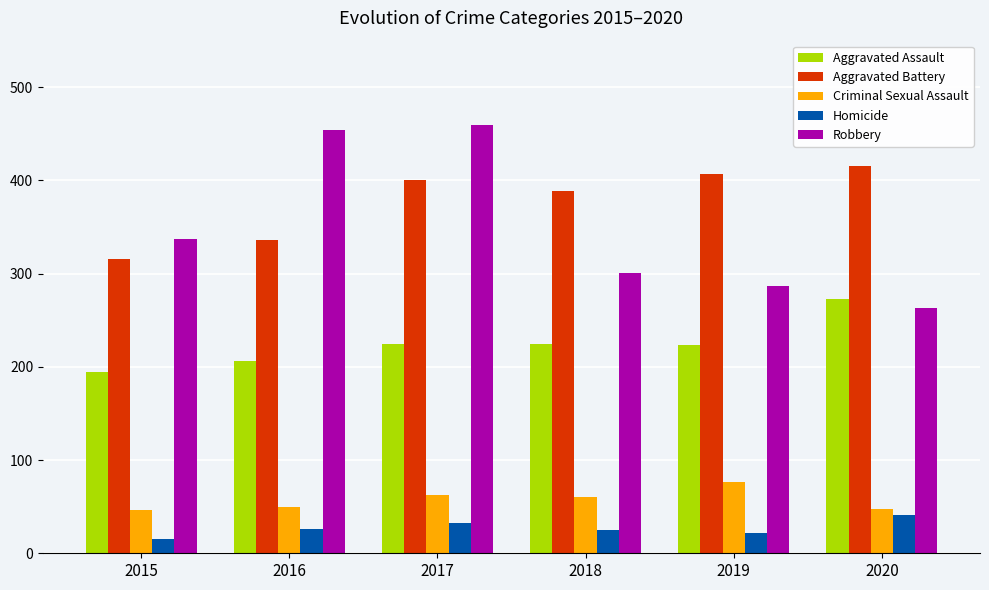

What is the difference between the maximum and minimum values in the Aggravated Assault series?

79